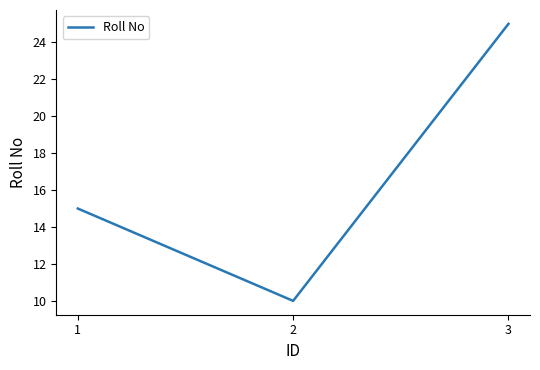

Rank the categories by value from lowest to highest.

2, 1, 3